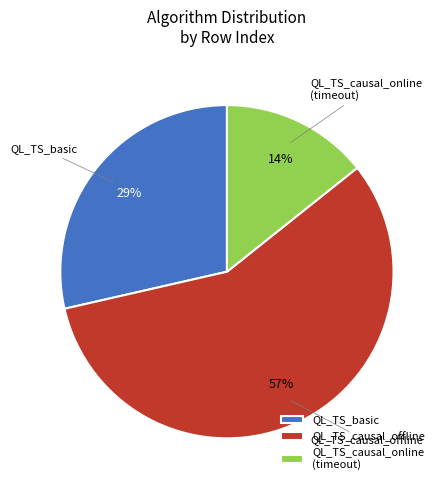

True or false: QL_TS_basic accounts for 11% of the total.

False